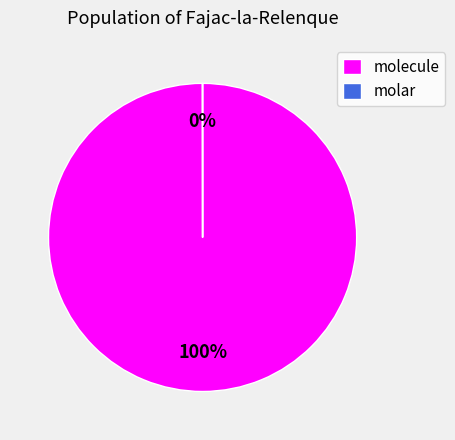

Does any single category account for the majority?

Yes